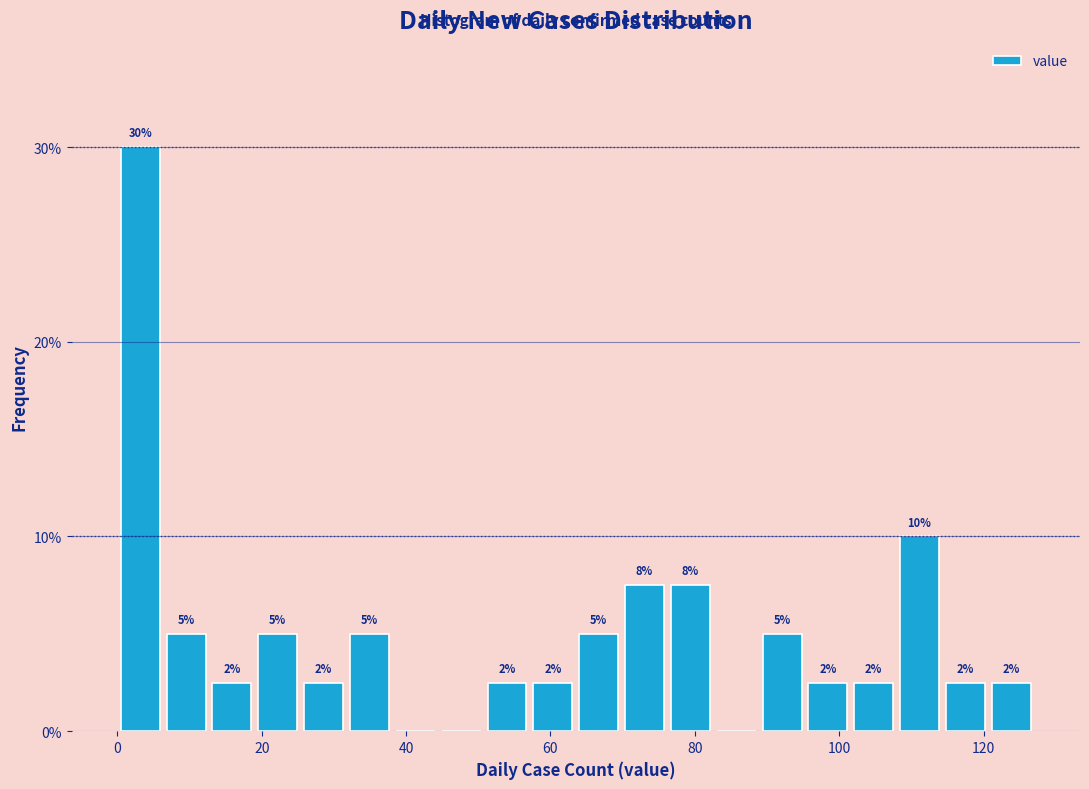

Read against the x-axis, roughly where is the centre of the tallest bar?

4